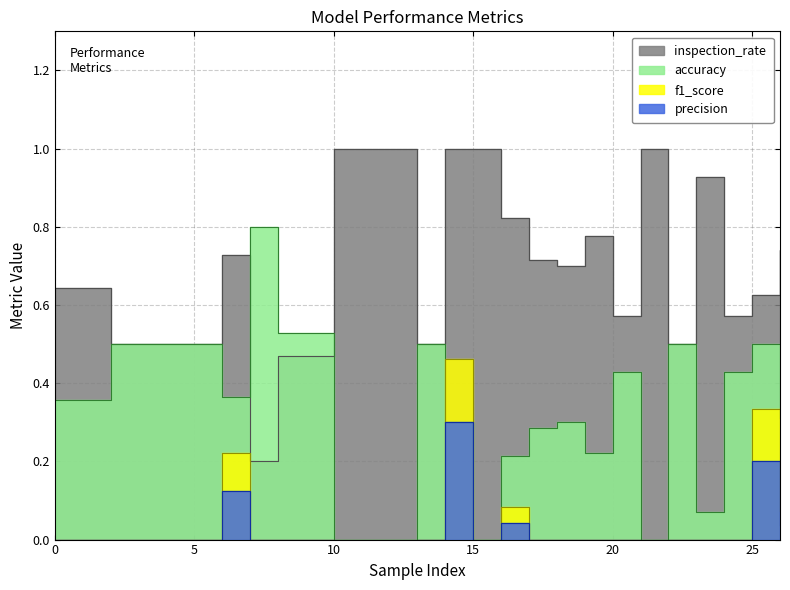

Where do accuracy and f1_score first cross each other?

13 and 14